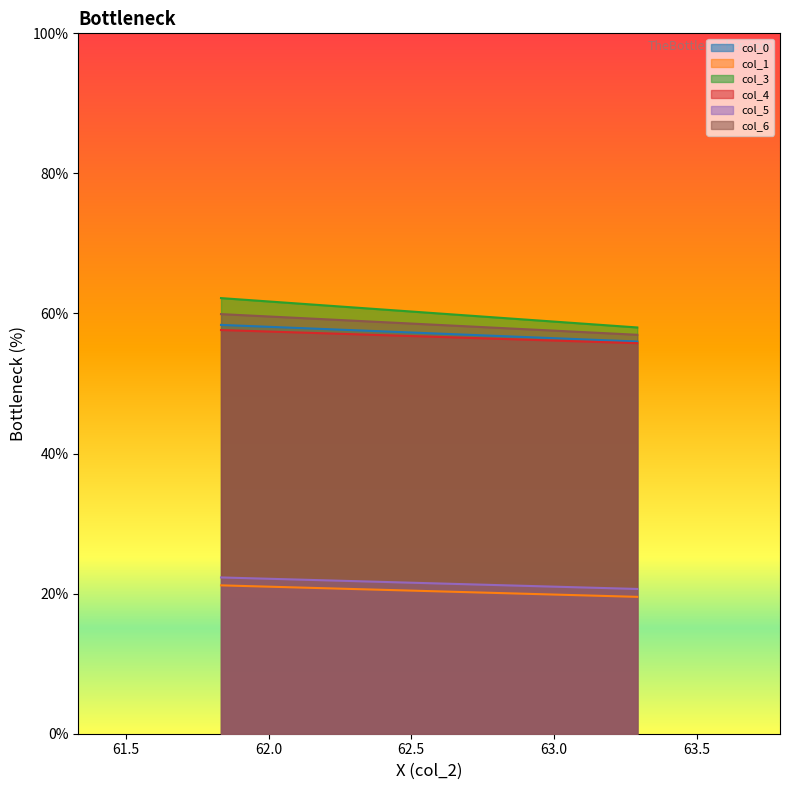

At which label is col_3 closest to 60?

1